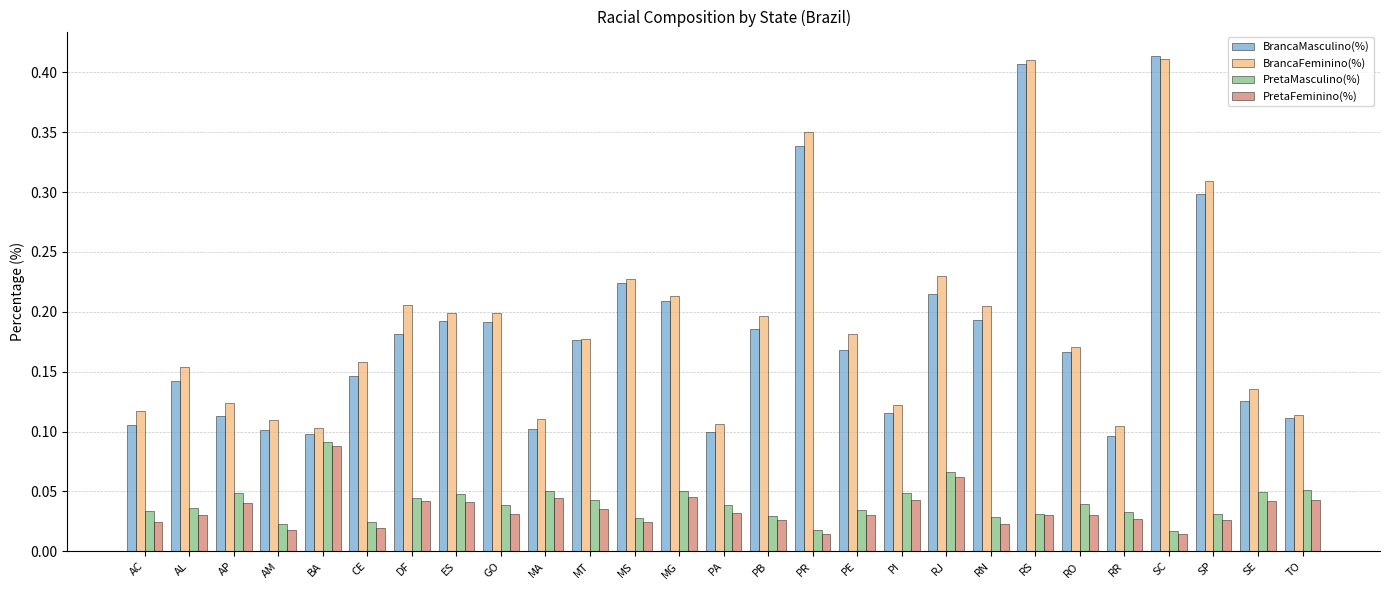

How many distinct data groups are displayed?

4